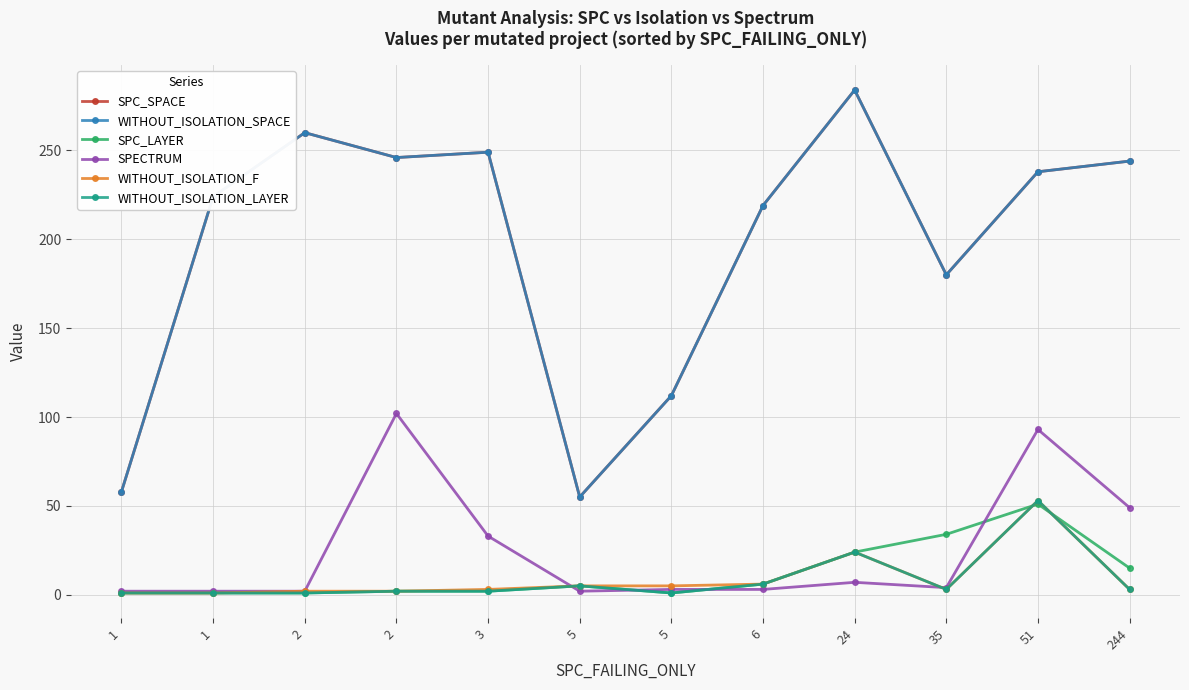

Does the chart have visible grid lines?

Yes